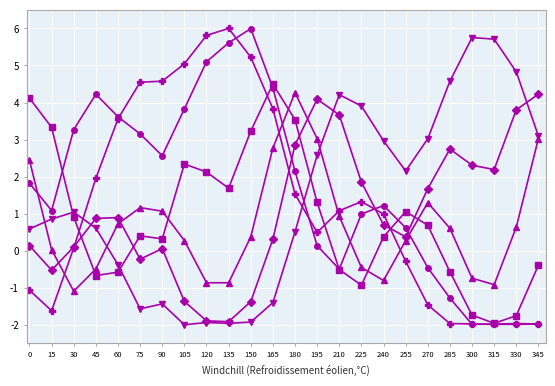

What is the greatest value displayed?

6.0